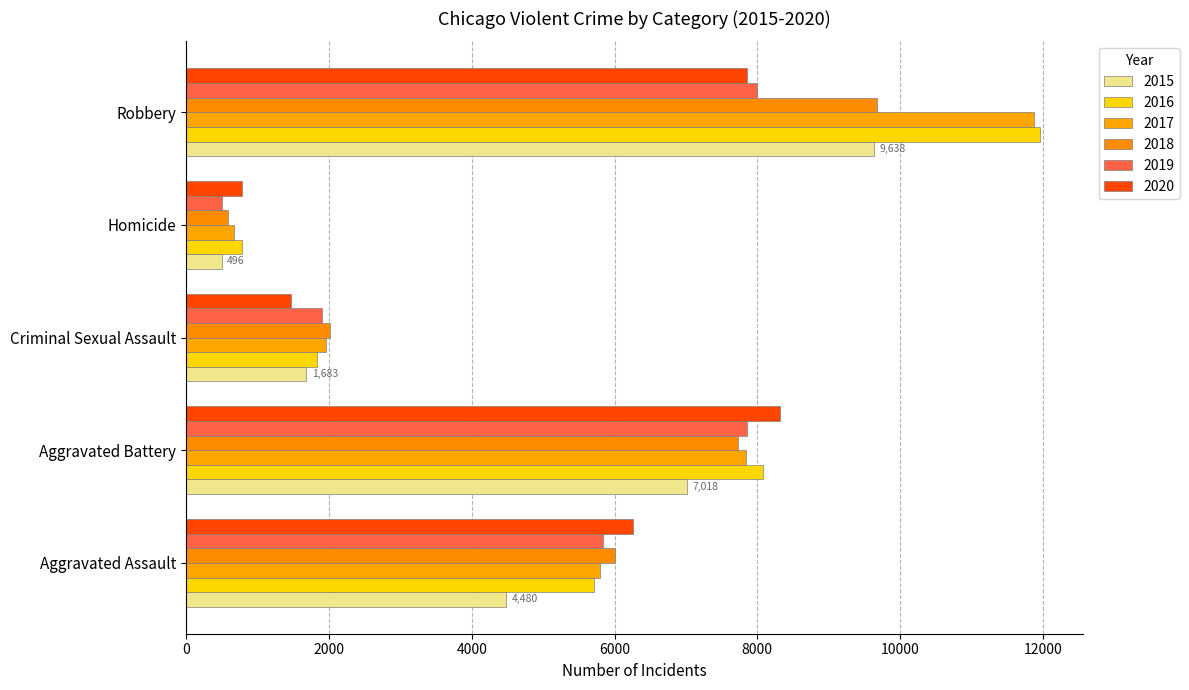

At how many categories does at least one series exceed 10905?

1